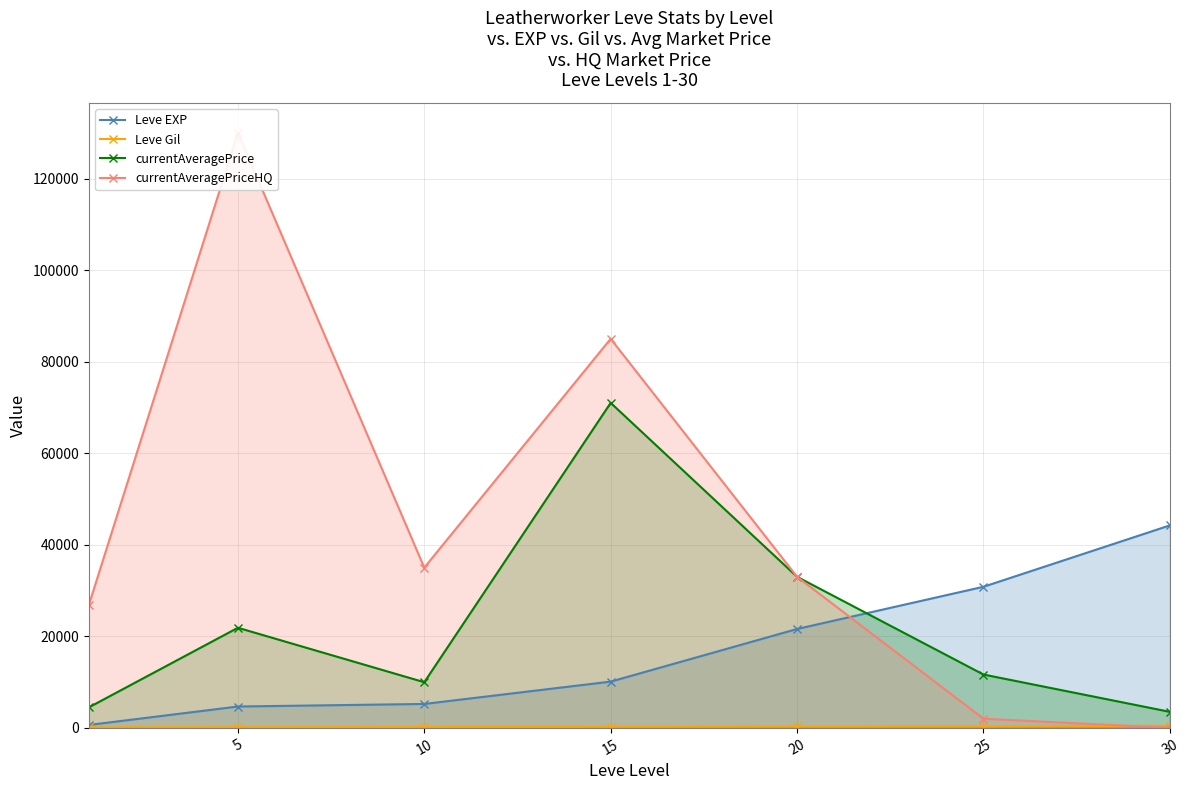

Which category has the highest value in the Leve EXP series?

30